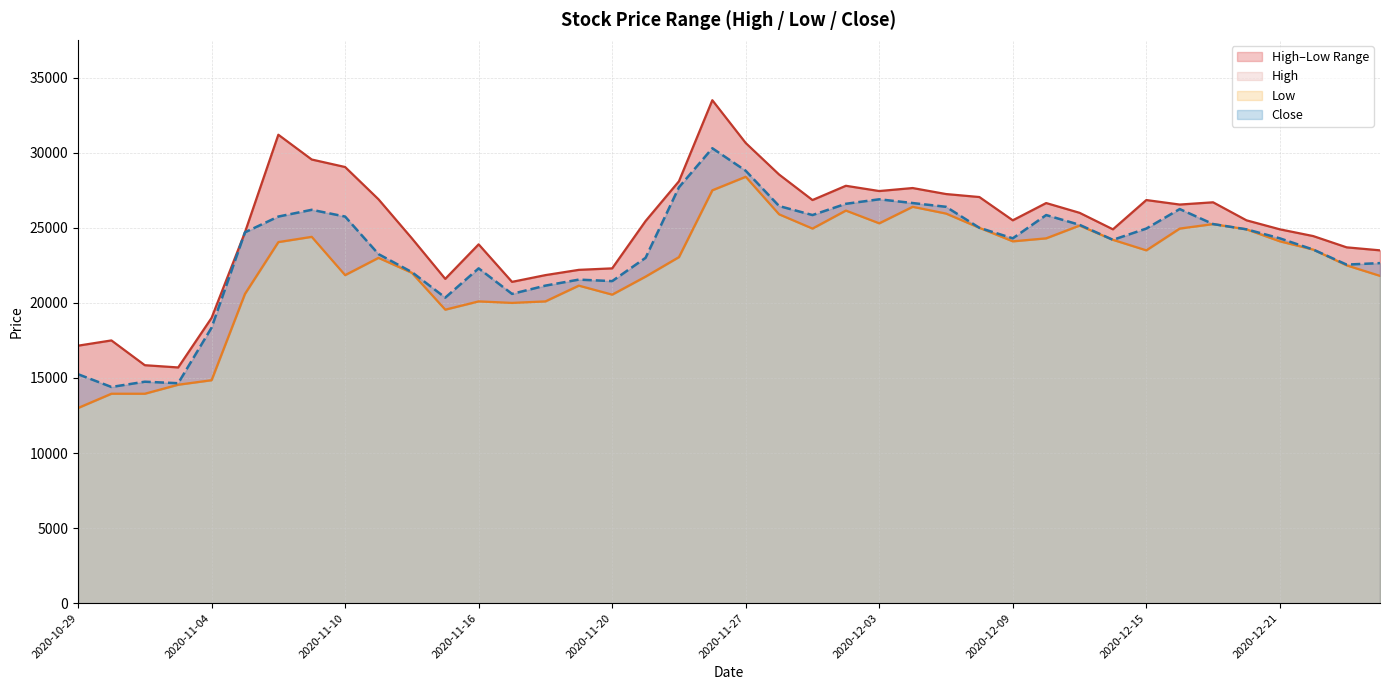

What is the minimum value for Close?

14400